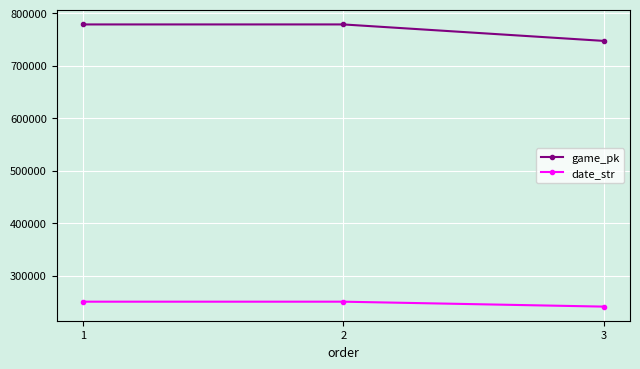

What is the spread (max minus min) of values at 1?

528178